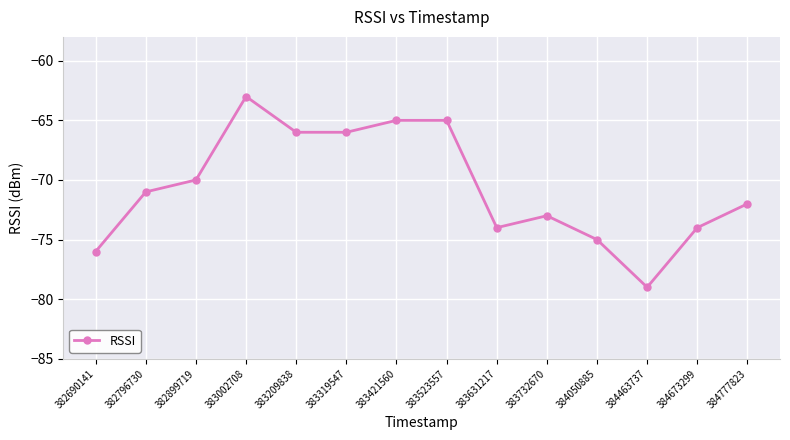

At which category does the data reach its first local peak?

383002708